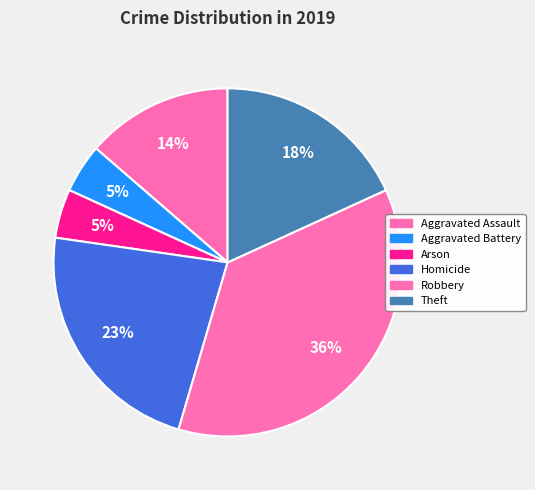

Combined, what portion of the pie is Homicide and Aggravated Battery?

27.3%